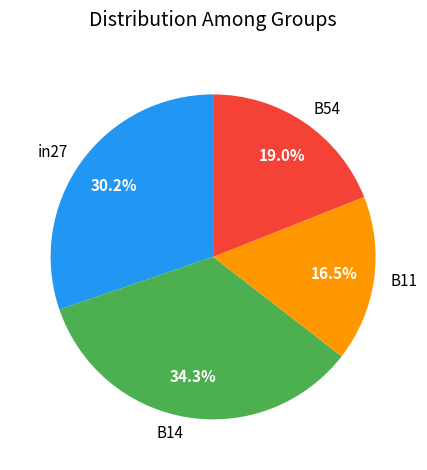

Which has a higher value, in27 or B14?

B14